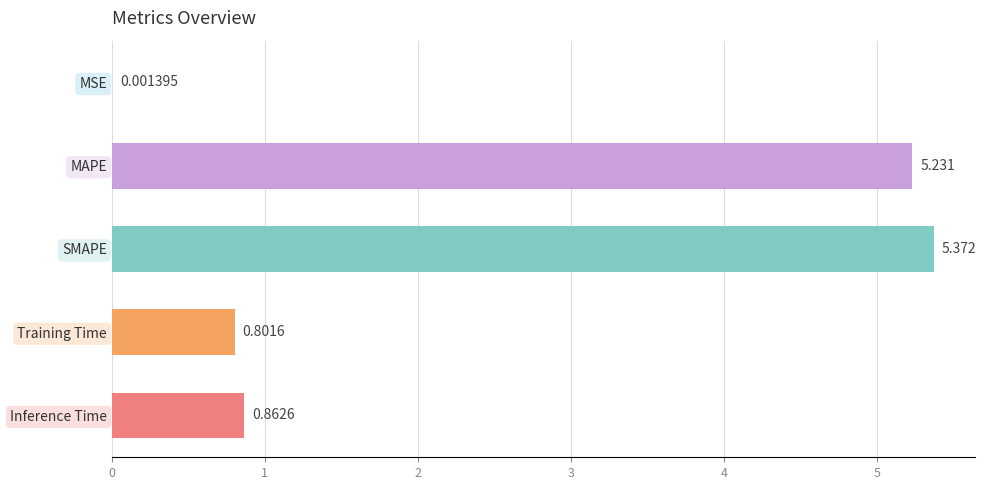

Are the bars grouped side by side (vs. stacked)?

No